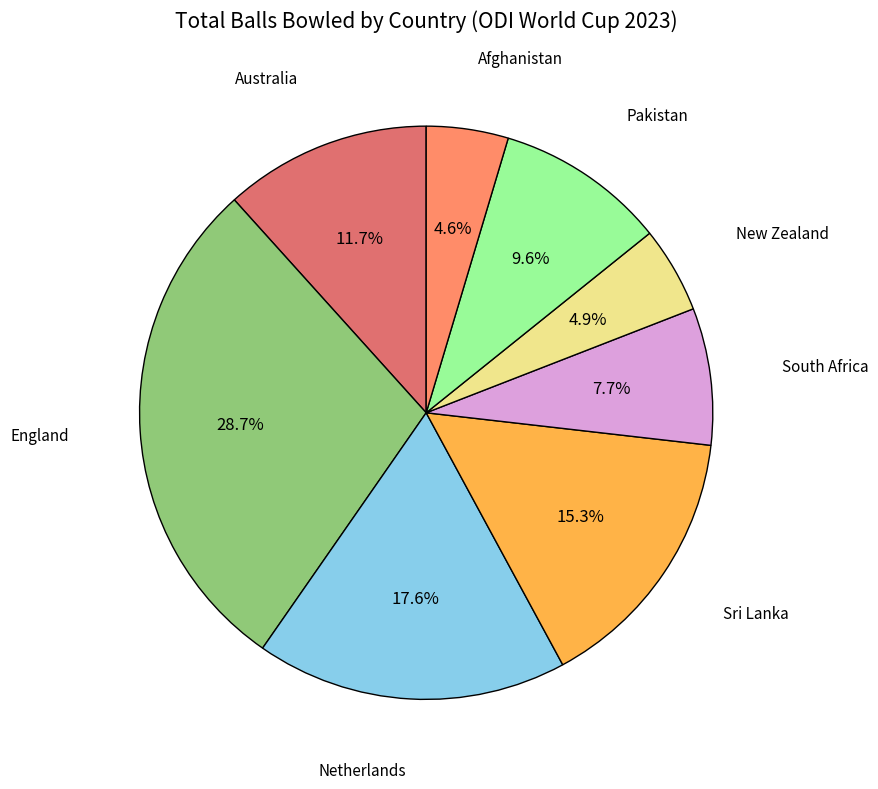

The Pakistan slice represents 3% of the pie. True or false?

False